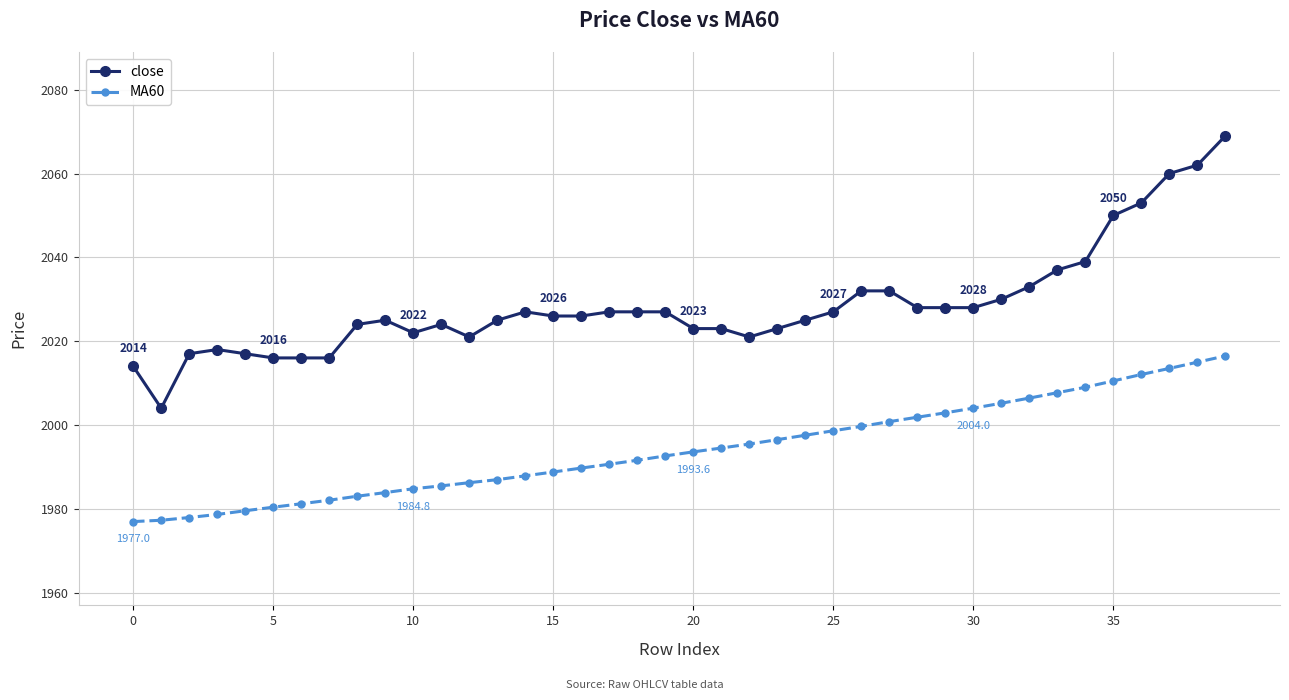

True or false: close and MA60 intersect in this chart.

False